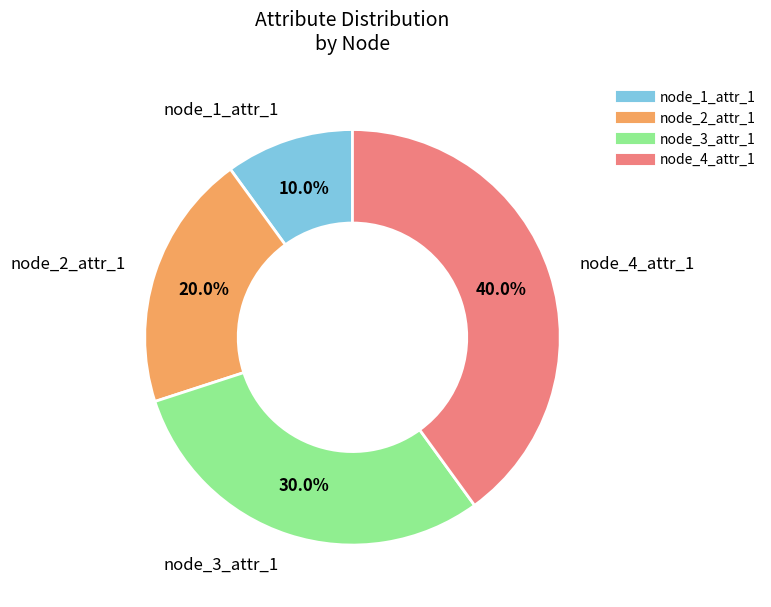

To the nearest percent, what portion does node_2_attr_1 represent?

20%